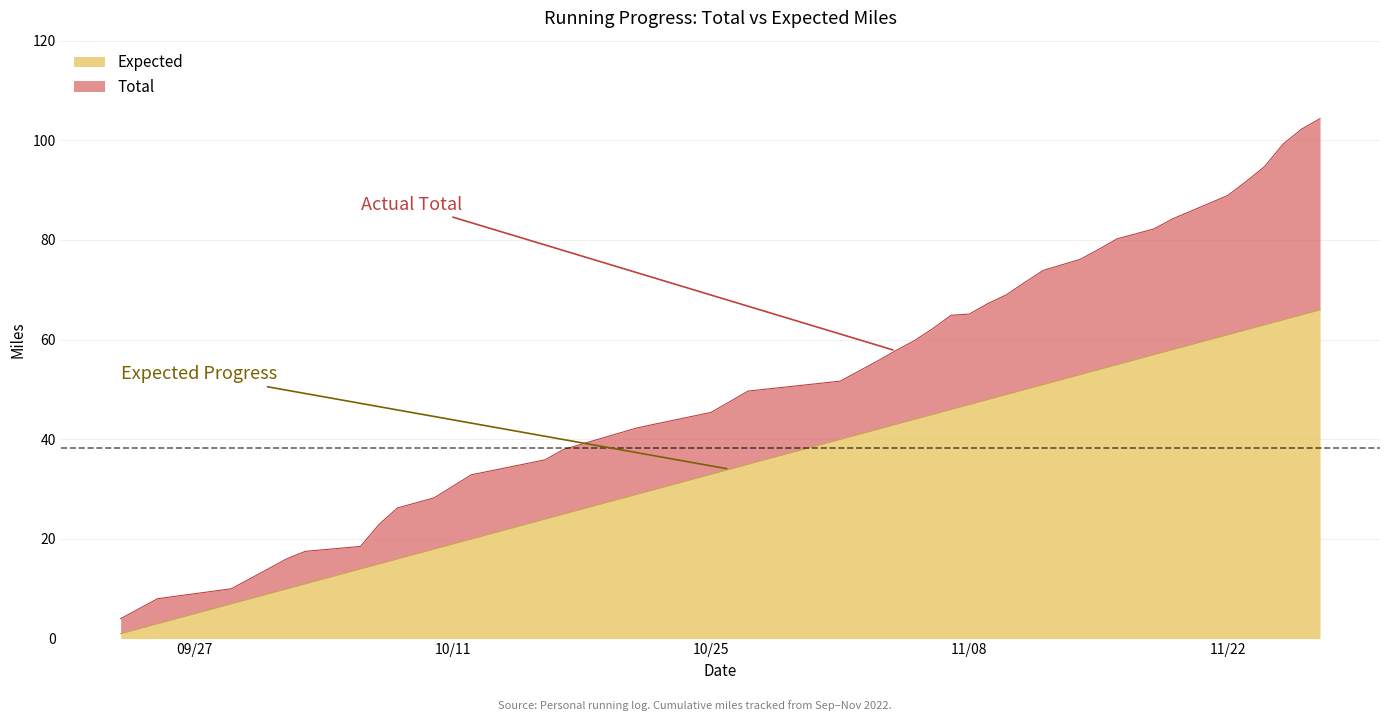

What is the value of the Expected point at the 15th from the left?

33.0